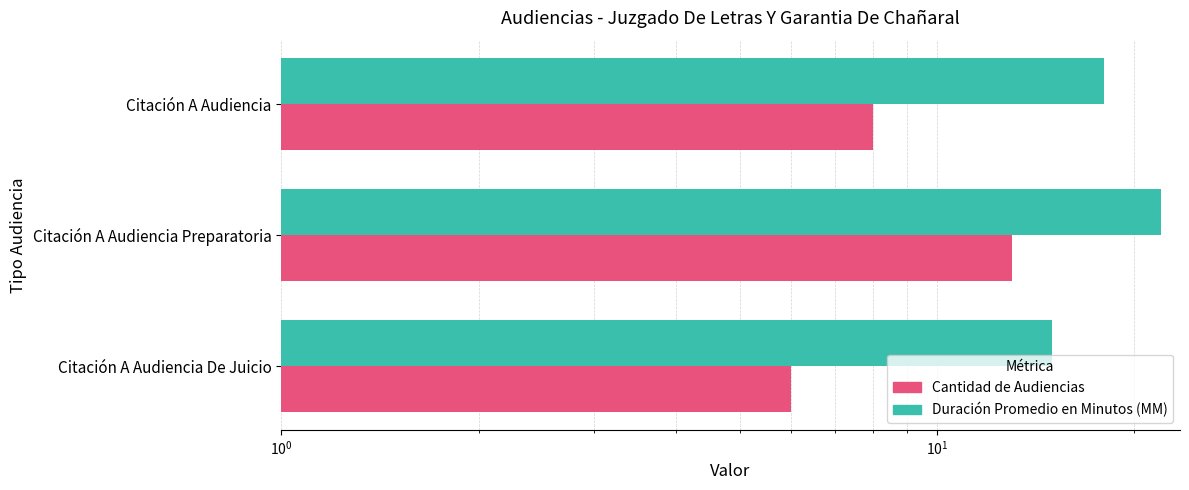

What is the difference between the second highest and minimum values in the Cantidad de Audiencias series?

2